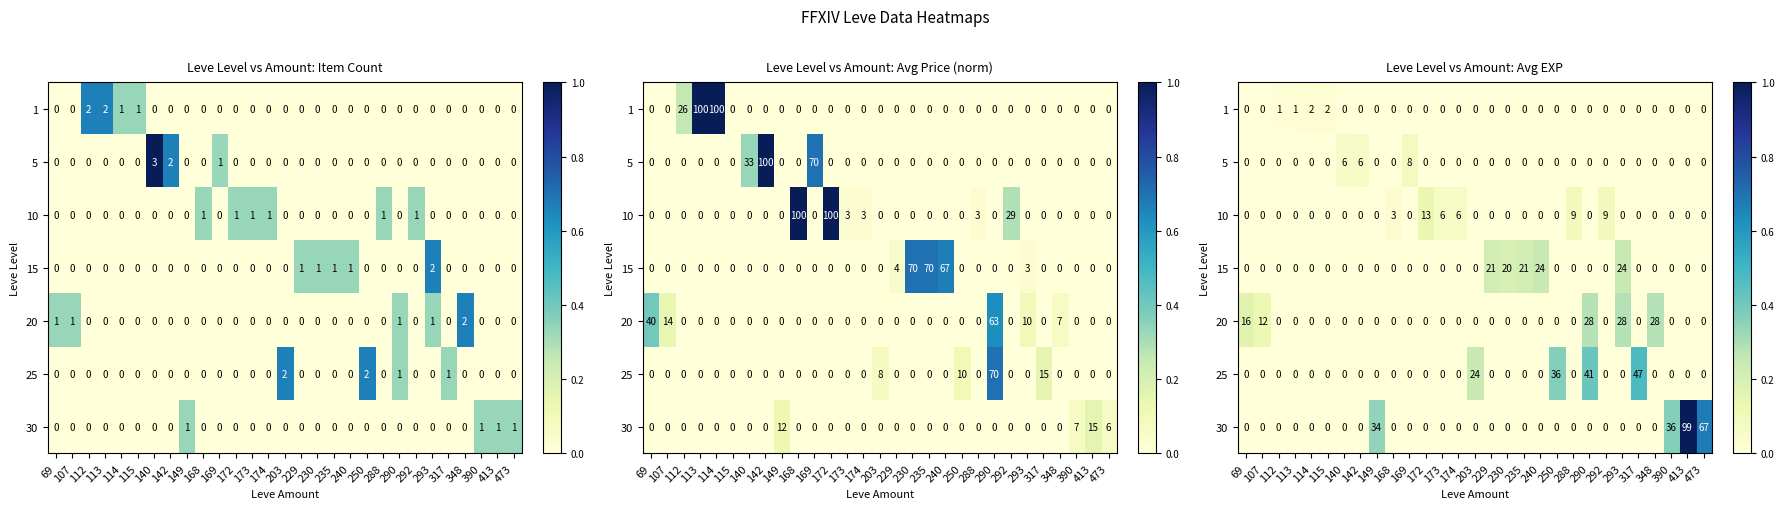

Between 115 and 317, which is larger?

115